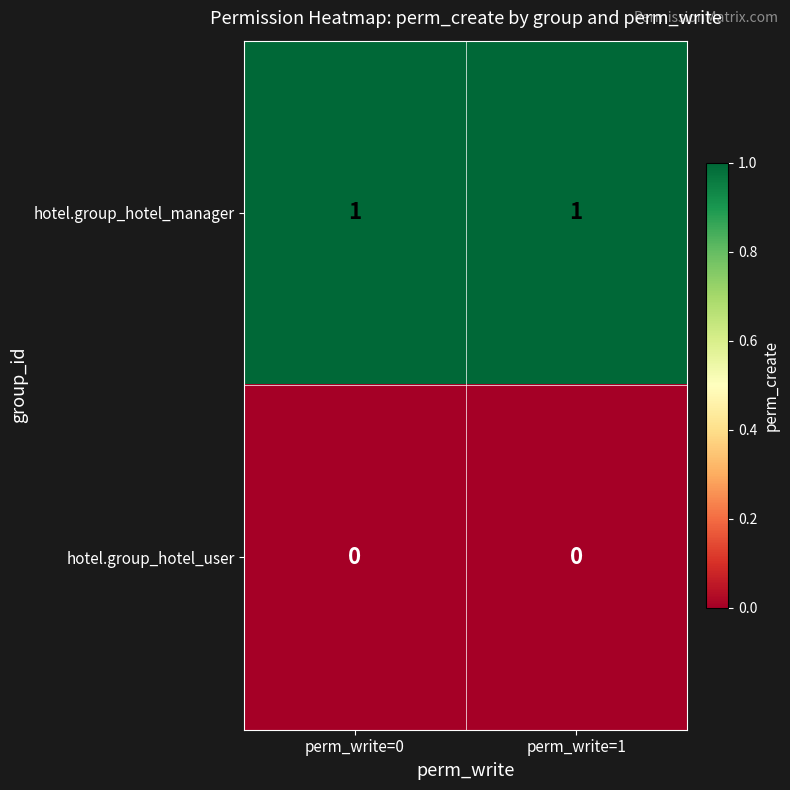

Which series has the largest total across all categories?

hotel.group_hotel_manager